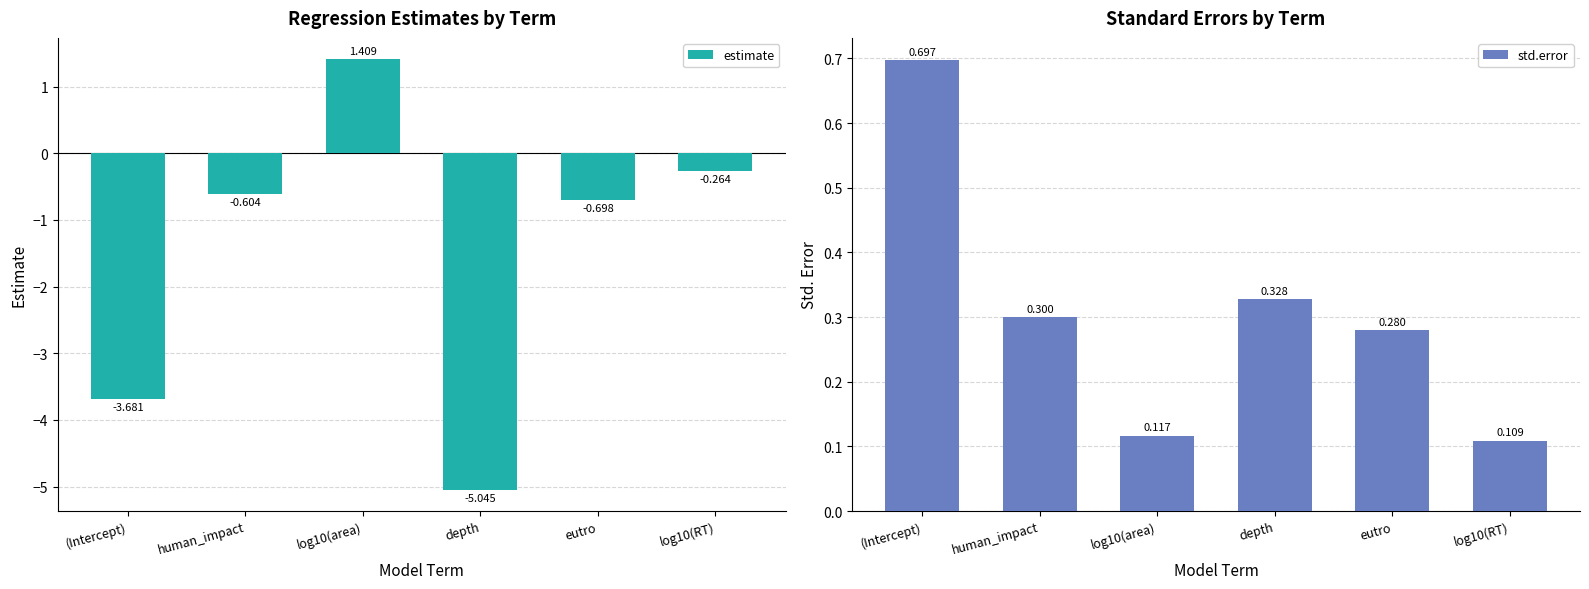

The value of estimate at log10(area) is 1.0. True or false?

False